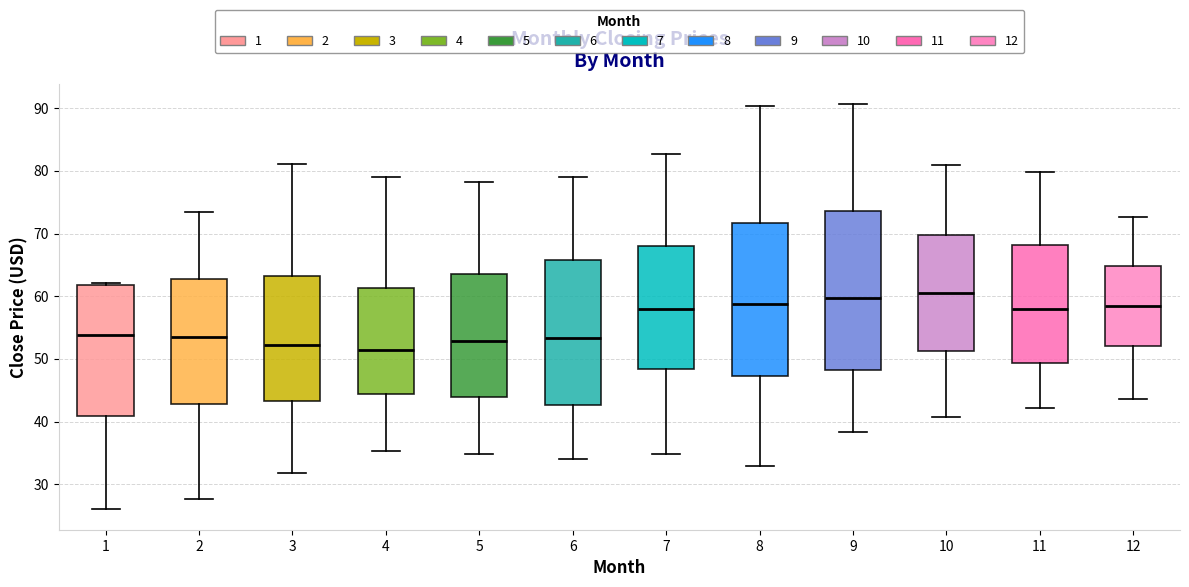

Reading left to right, transcribe this box plot: for each box, give where its median line is, the range the box spans, and where its two whiskers end, as read against the y-axis. The values are not printed on the chart, so give them approximately, as read against the axis.

1: median 54, box 41 to 62, whiskers 26 to 62 (just above the box's upper edge)
2: median 53, box 43 to 63, whiskers 28 to 73
3: median 52, box 43 to 63, whiskers 32 to 81
4: median 51, box 44 to 61, whiskers 35 to 79
5: median 53, box 44 to 63, whiskers 35 to 78
6: median 53, box 43 to 66, whiskers 34 to 79
7: median 58, box 48 to 68, whiskers 35 to 83
8: median 59, box 47 to 72, whiskers 33 to 90
9: median 60, box 48 to 74, whiskers 38 to 91
10: median 60, box 51 to 70, whiskers 41 to 81
11: median 58, box 49 to 68, whiskers 42 to 80
12: median 58, box 52 to 65, whiskers 44 to 73